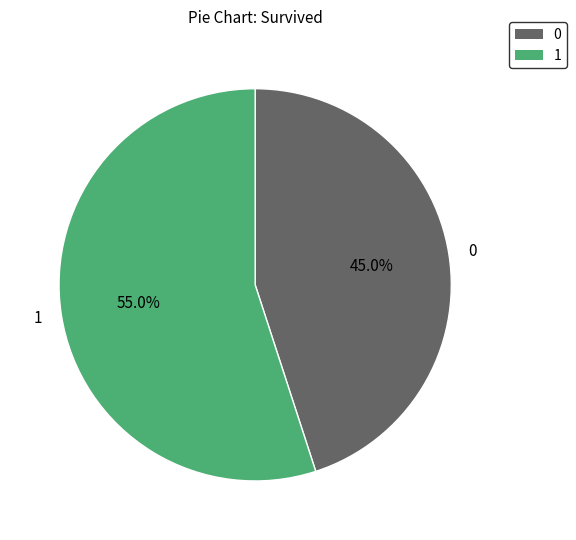

To the nearest percent, what is the average slice percentage?

50%